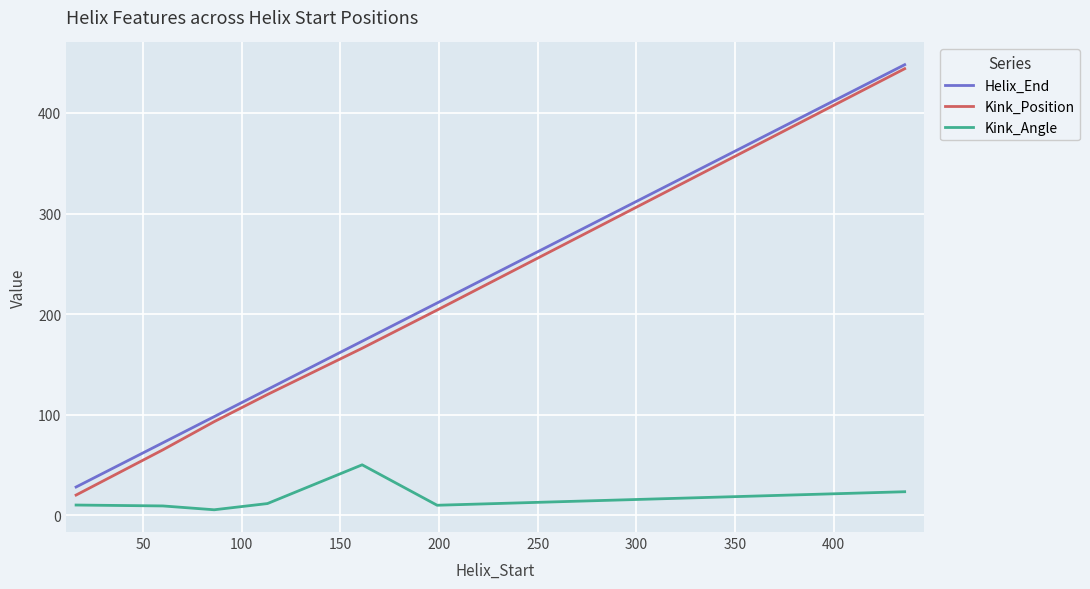

What is the greatest value displayed?

448.0